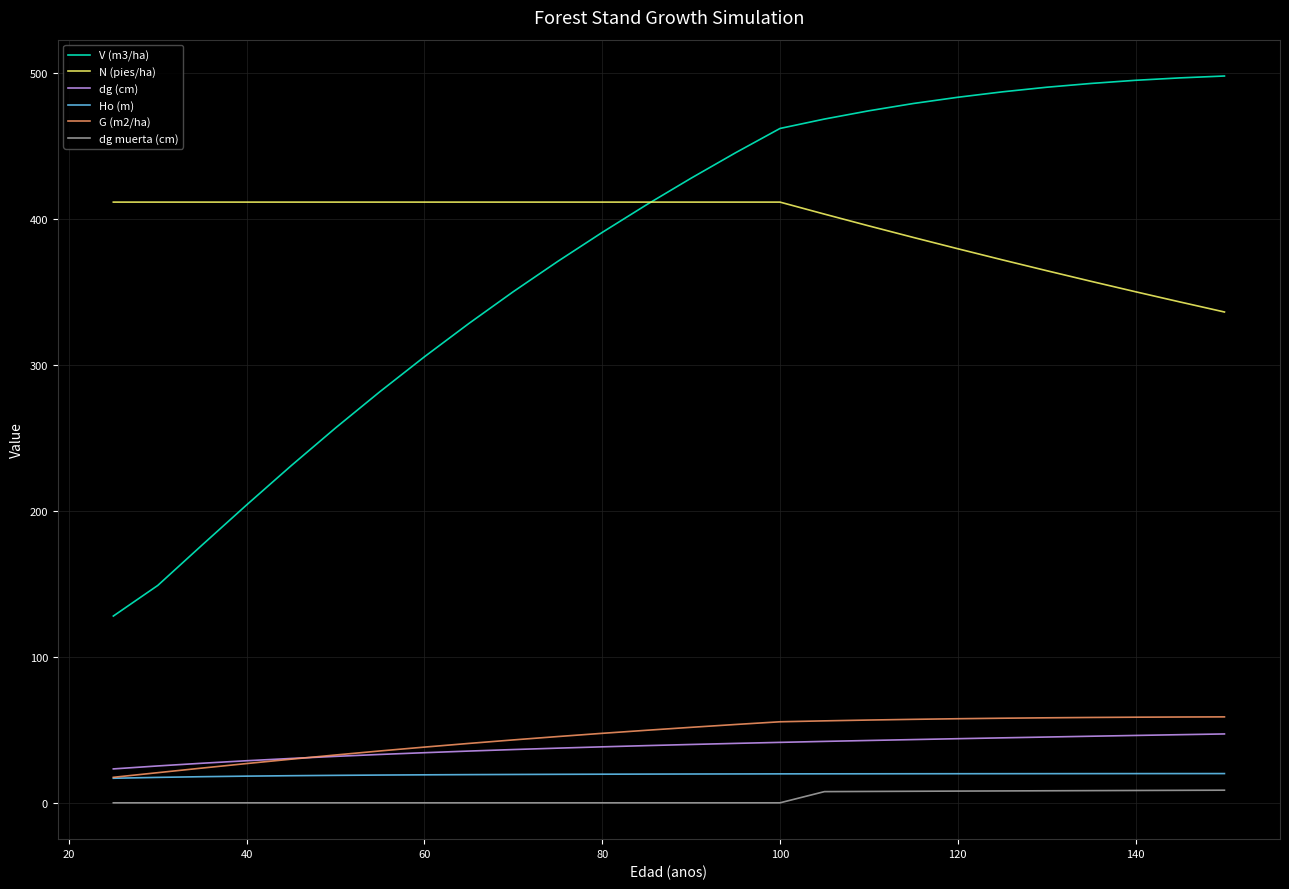

What is the maximum value for Ho (m)?

20.1